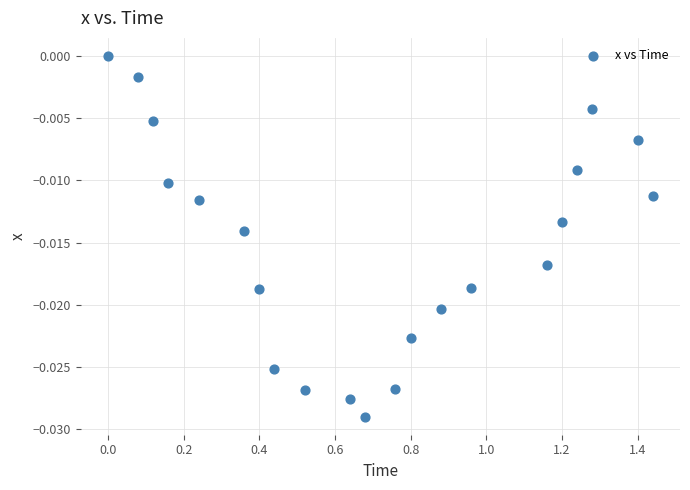

What is the range of X values (max minus min)?

1.4